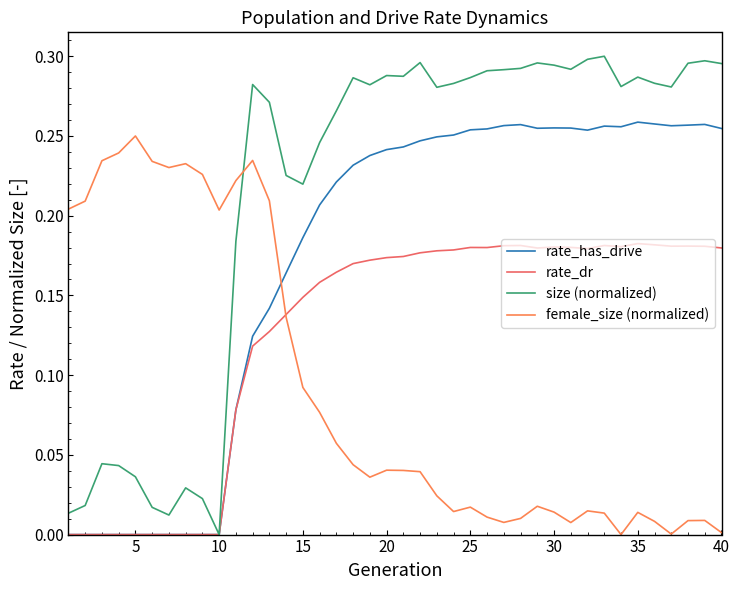

How many lines are shown in the chart?

4